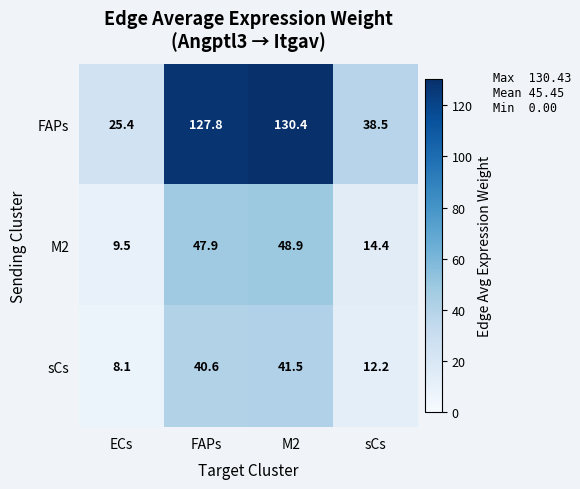

What is the minimum value for M2?

9.5